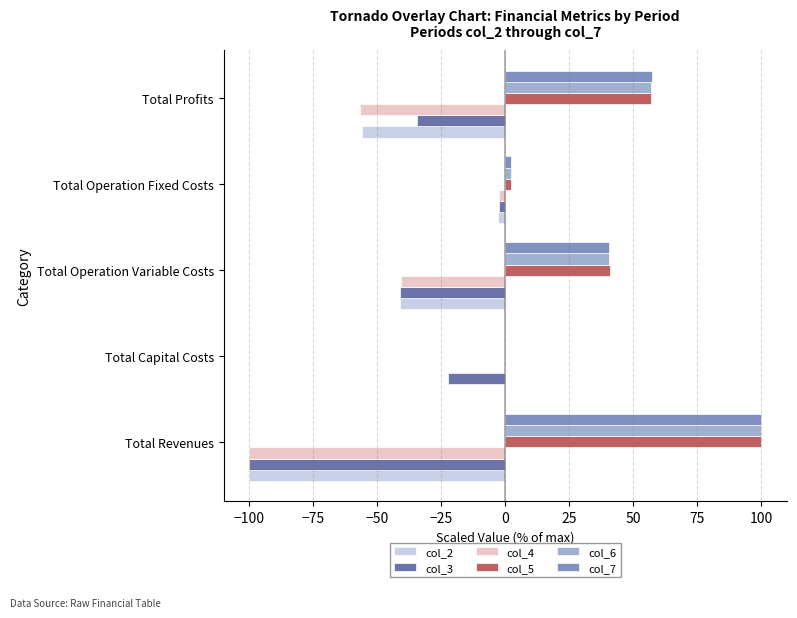

What are all the series names shown in the legend?

col_2, col_3, col_4, col_5, col_6, col_7